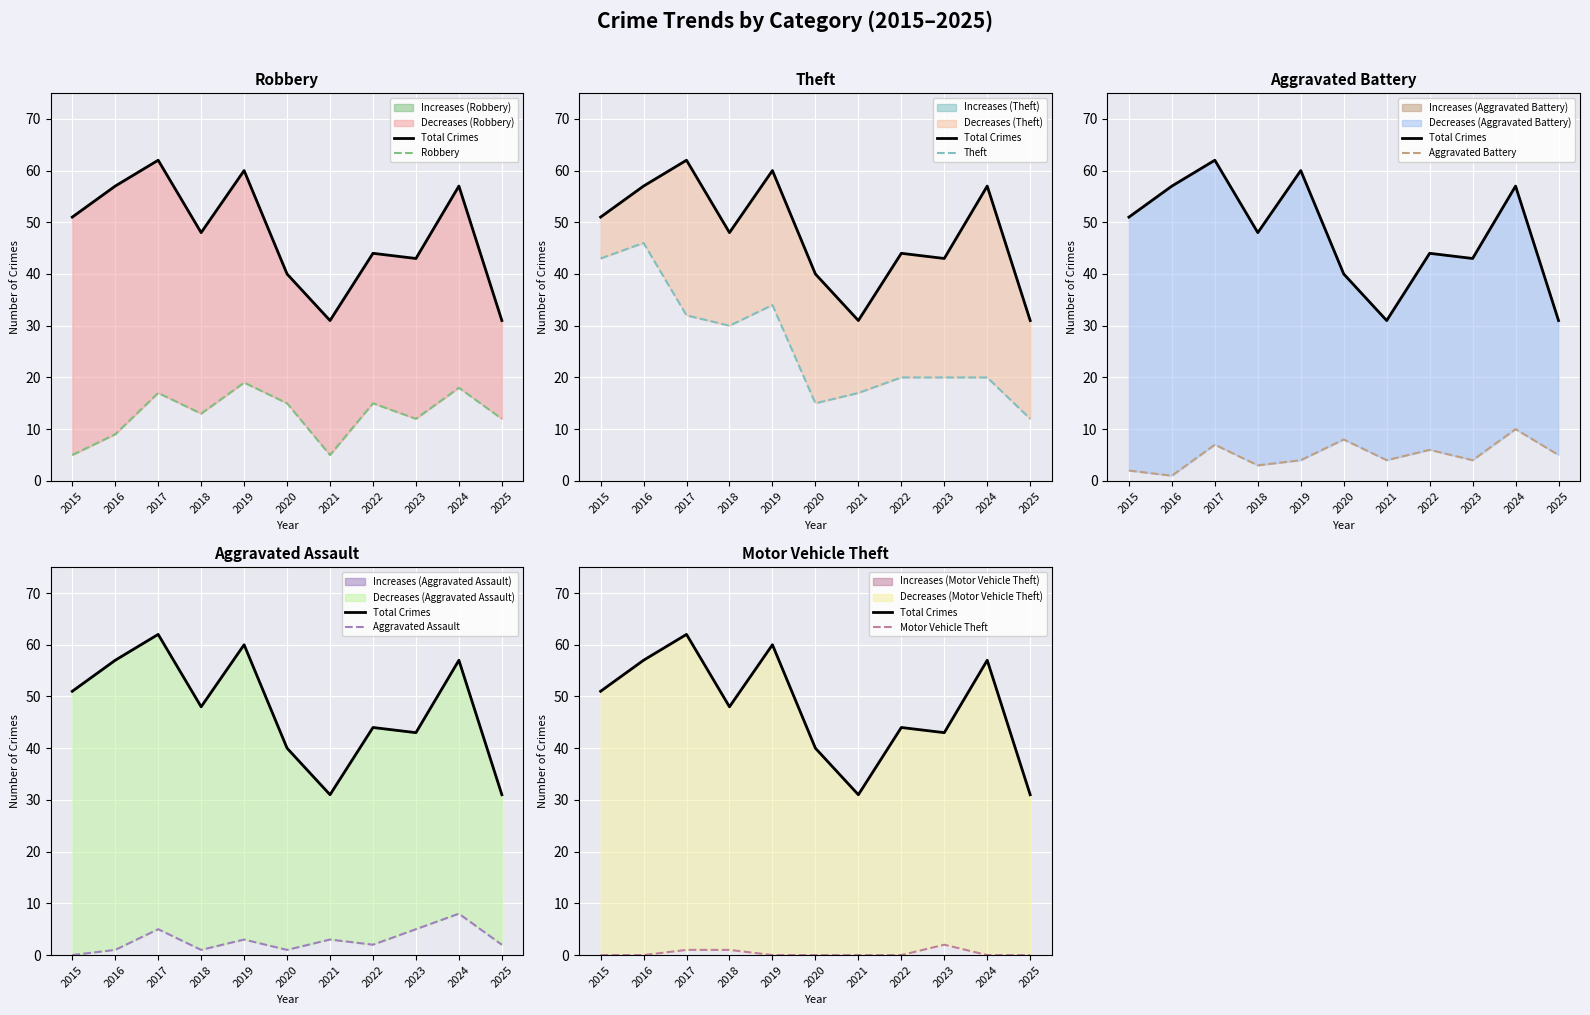

Rank the series by their maximum value, from highest to lowest.

Total Crimes, Theft, Robbery, Aggravated Battery, Aggravated Assault, Motor Vehicle Theft